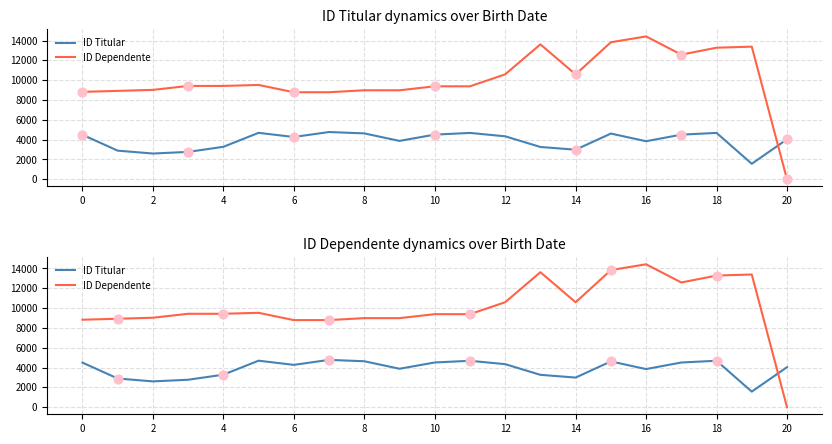

Which series contains the highest Y value?

ID Dependente